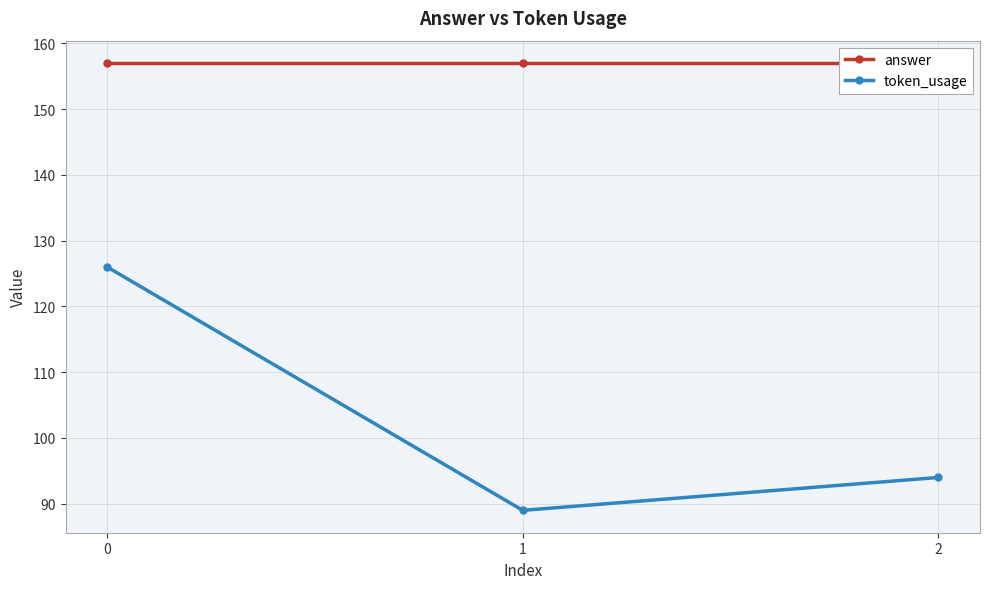

What is the minimum value for answer?

157